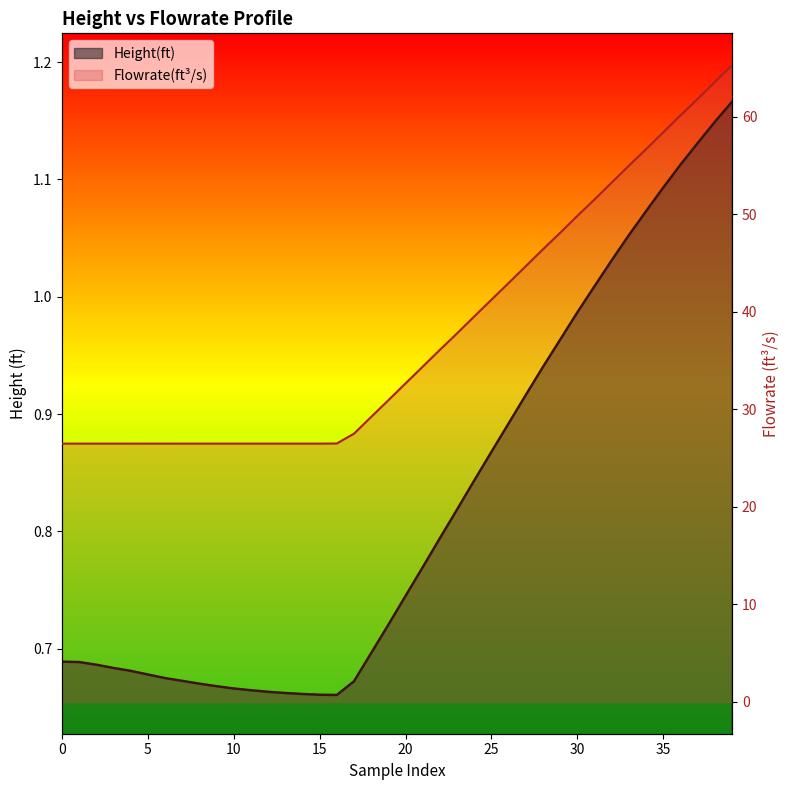

Which series has the largest total across all categories?

Flowrate(ft^3/s)